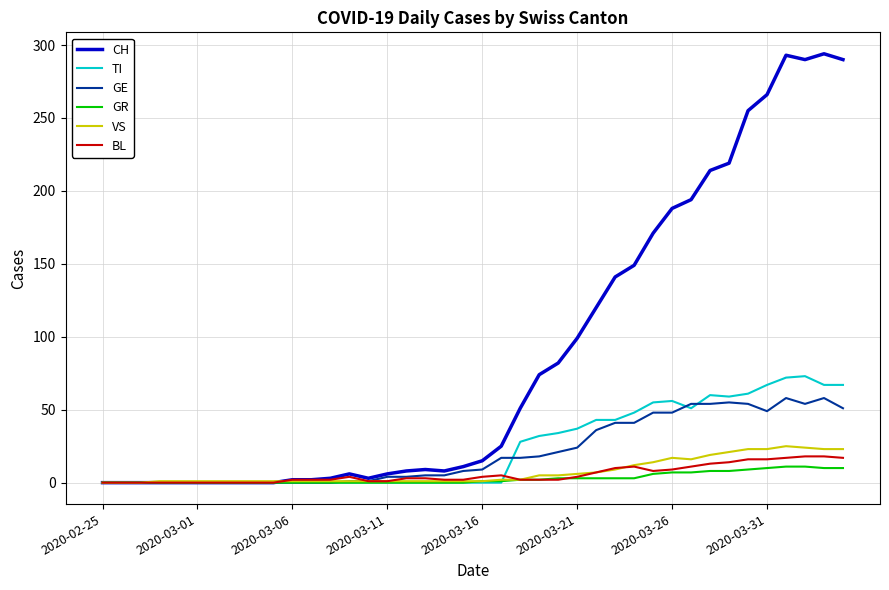

What is the maximum value shown in the chart?

294